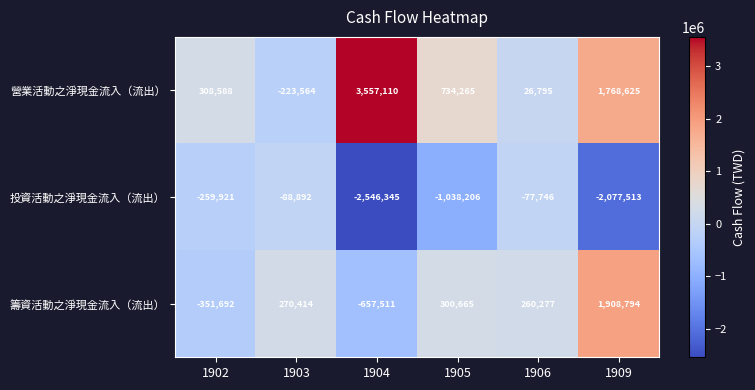

Reading left to right, extract all data points from this chart.

營業活動之淨現金流入（流出）: 1902=308588	1903=-223564	1904=3557110	1905=734265	1906=26795	1909=1768625
投資活動之淨現金流入（流出）: 1902=-259921	1903=-88892	1904=-2546345	1905=-1038206	1906=-77746	1909=-2077513
籌資活動之淨現金流入（流出）: 1902=-351692	1903=270414	1904=-657511	1905=300665	1906=260277	1909=1908794